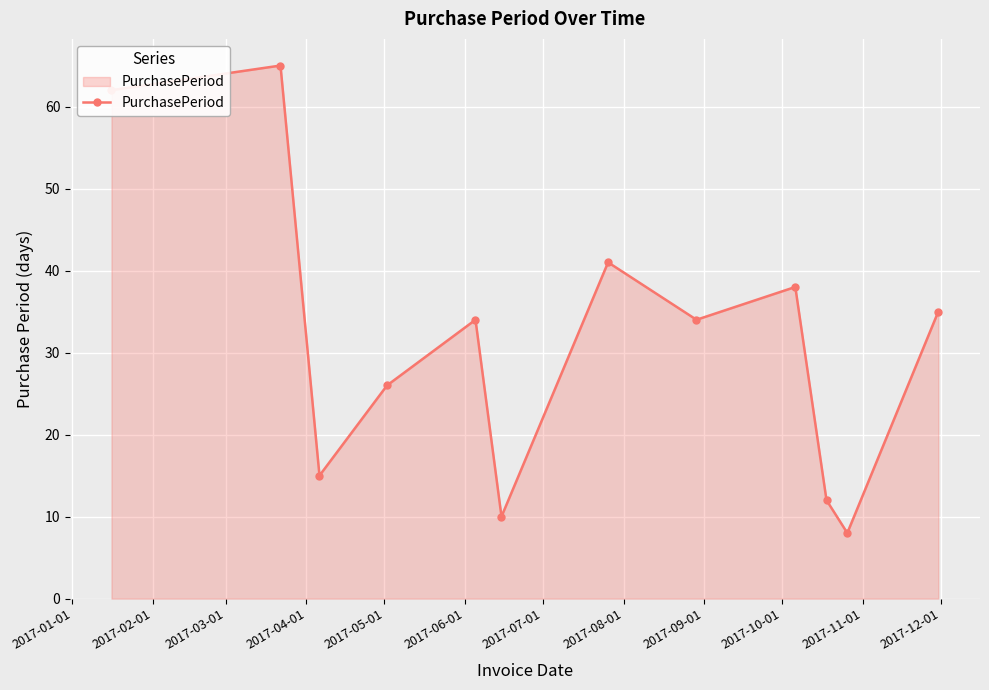

How many lines are shown in the chart?

1